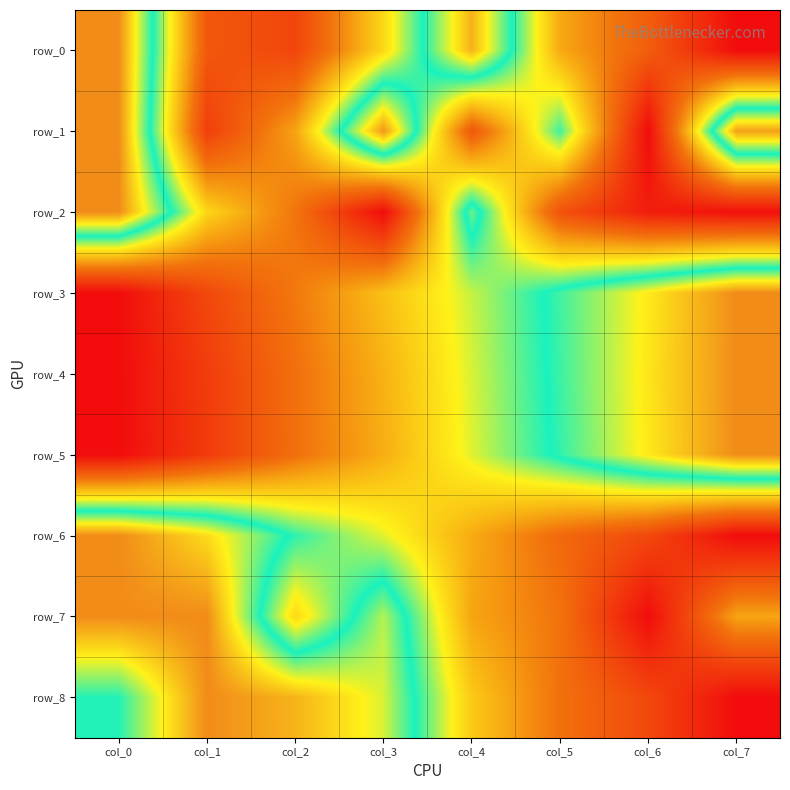

How many values in the row_3 series exceed 0?

7